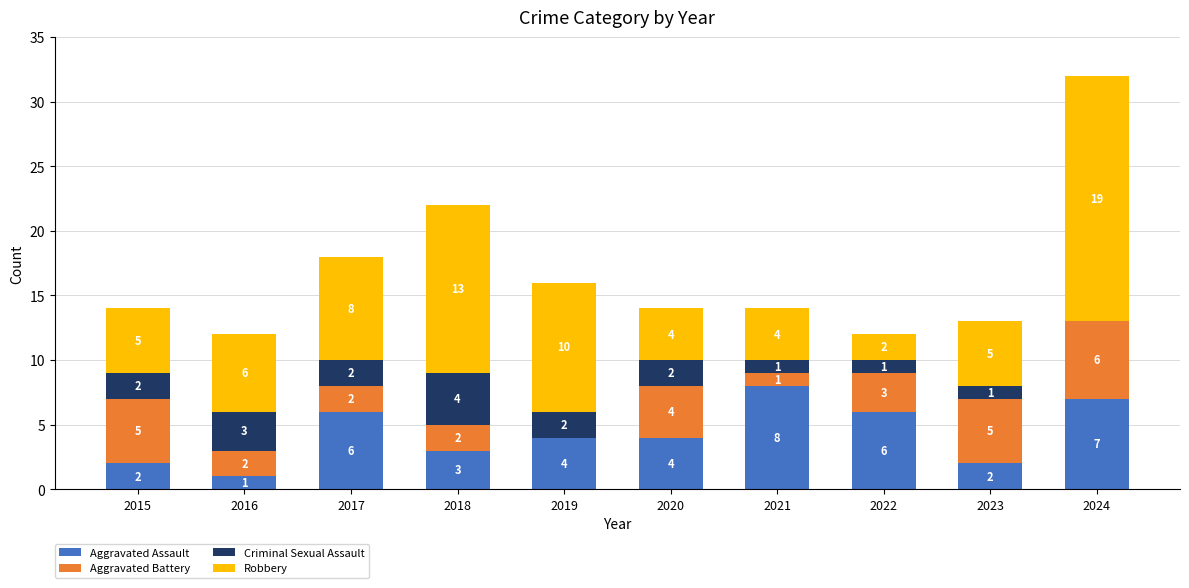

What is the maximum value for Aggravated Assault?

8